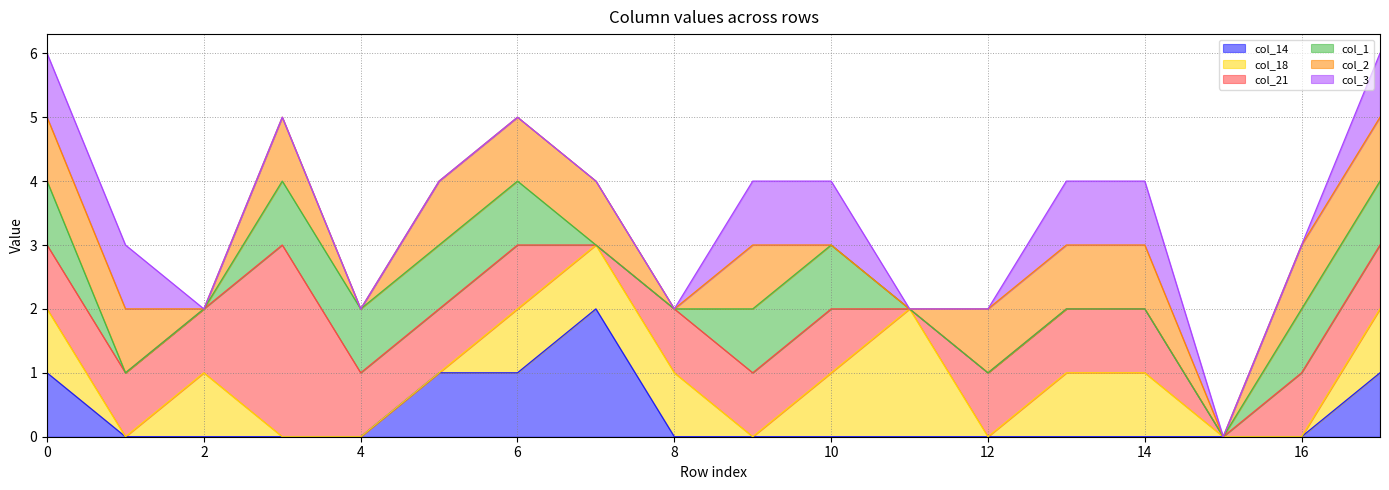

Does the chart have visible grid lines?

Yes